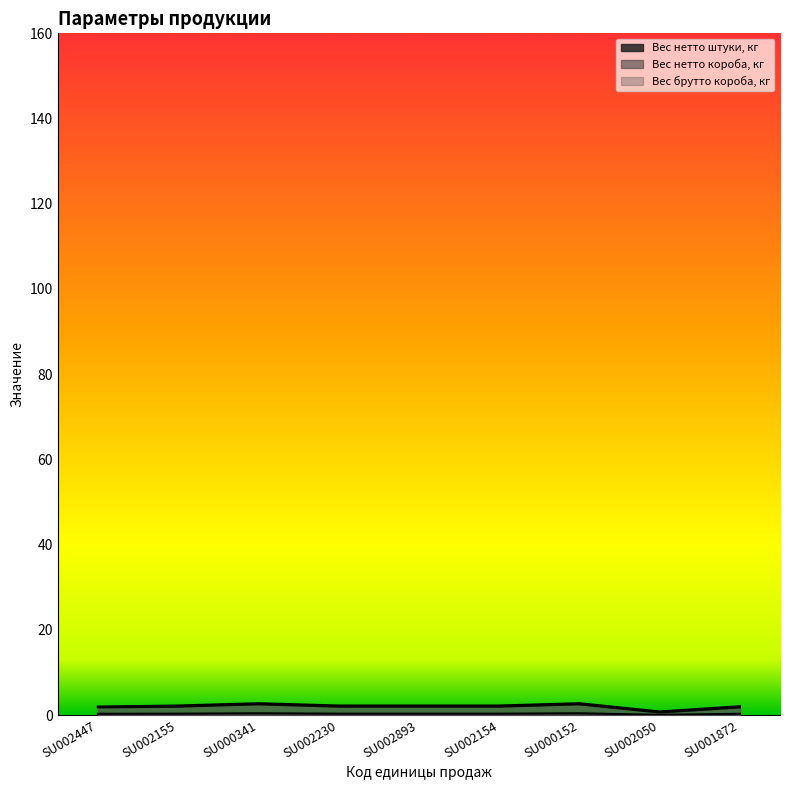

Between SU002893 and SU000152, which series saw the biggest shift?

Вес нетто короба, кг